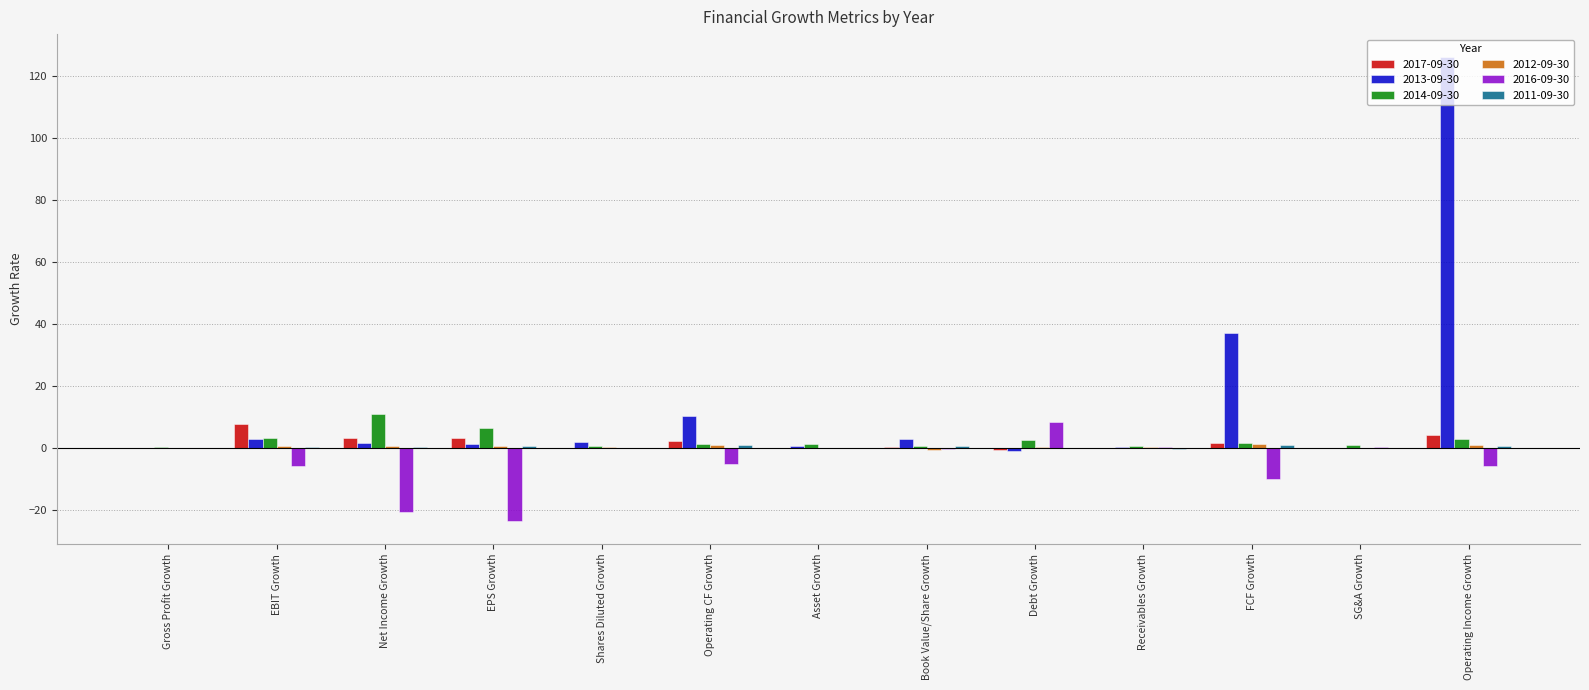

How many groups of bars are there?

13